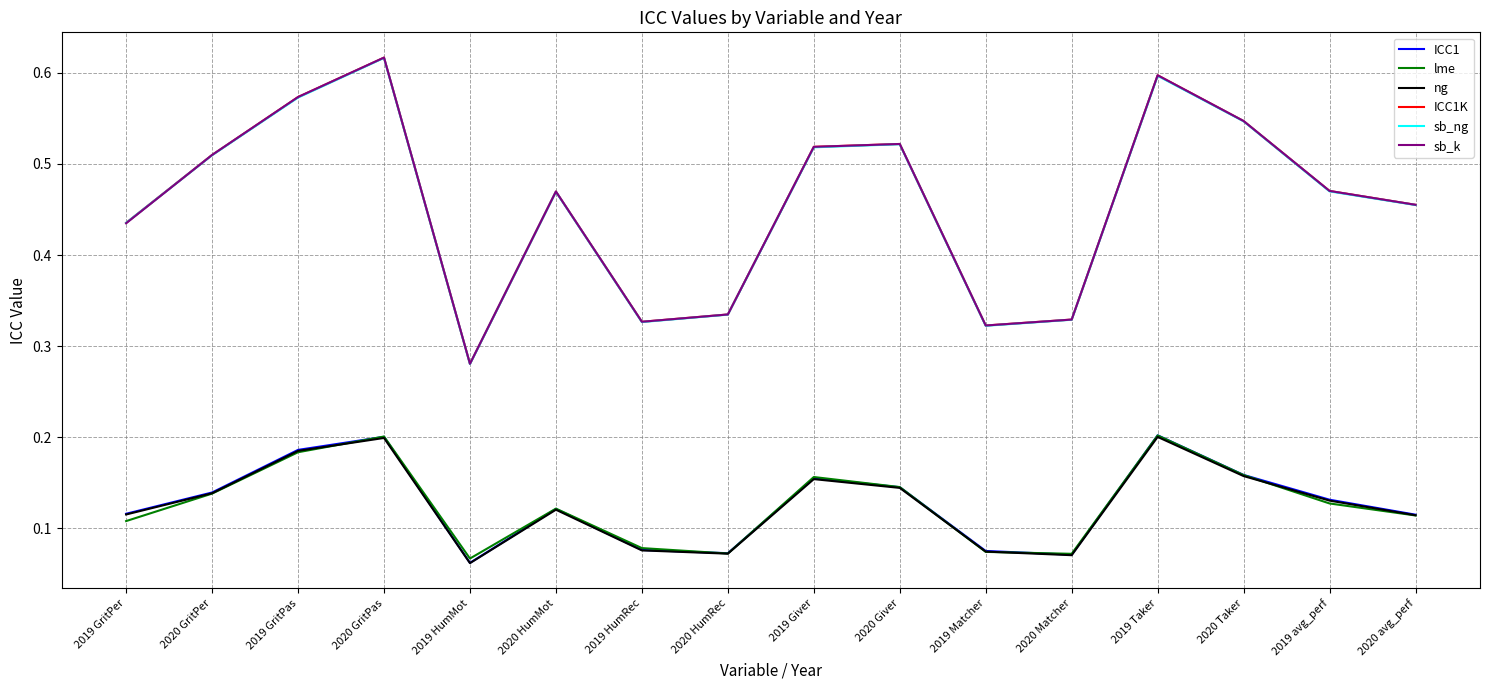

Is the value of ng at 2020 HumRec greater than the value of ICC1 at 2020 GritPas?

No